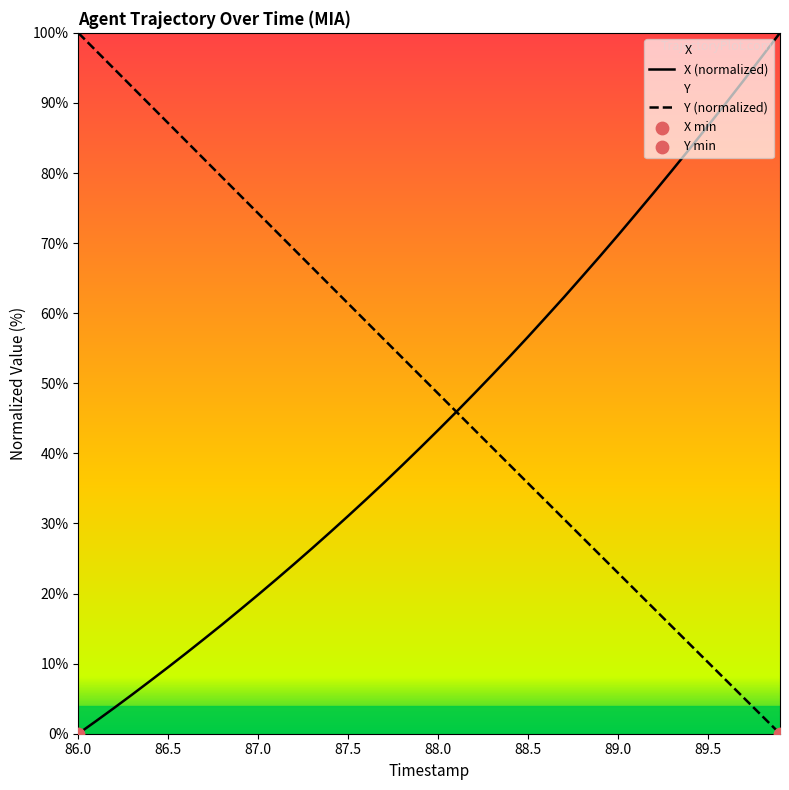

At which category is the sum across all series the highest?

86.0